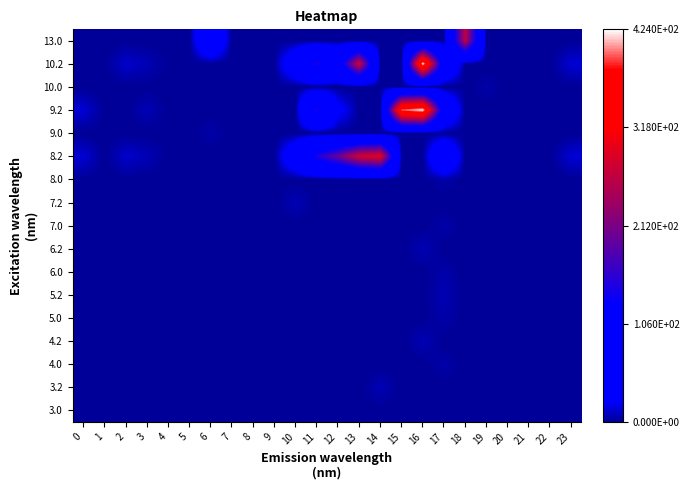

What is the difference between the highest and lowest values at 15?

398.5